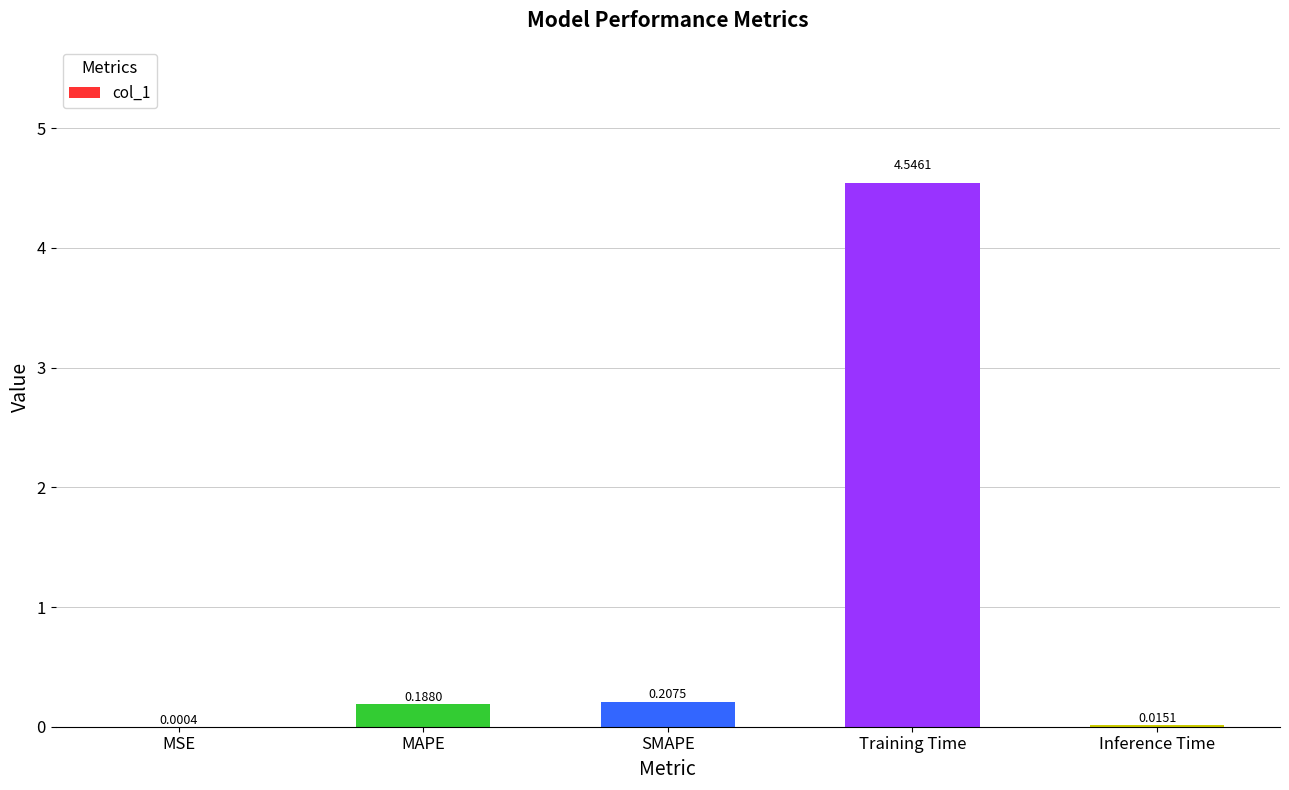

At which label is the value closest to 2?

SMAPE